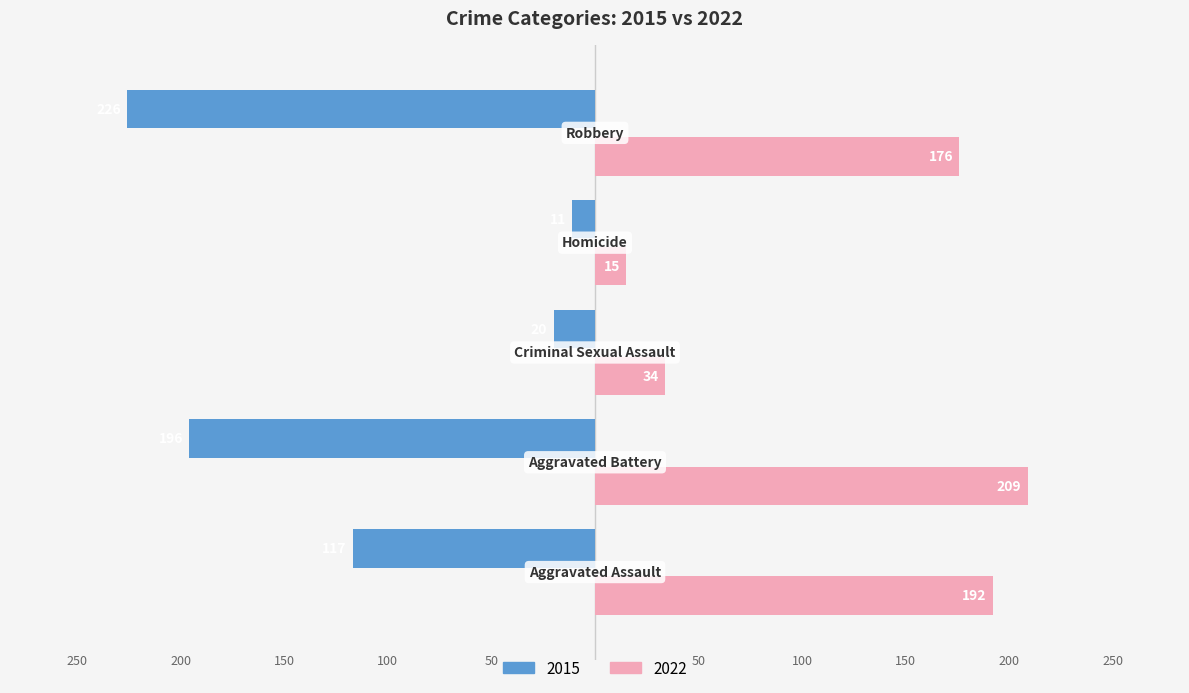

Which category has the lowest value in the 2022 series?

Homicide